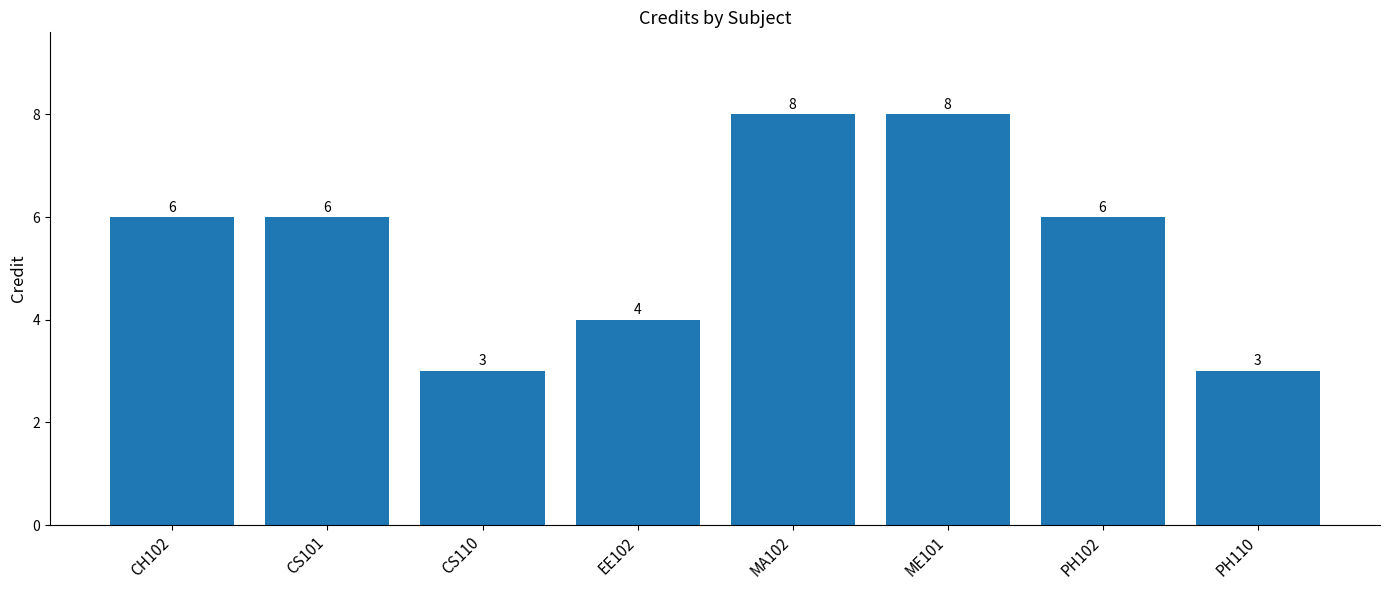

What is the value of the 6th bar from the left?

8